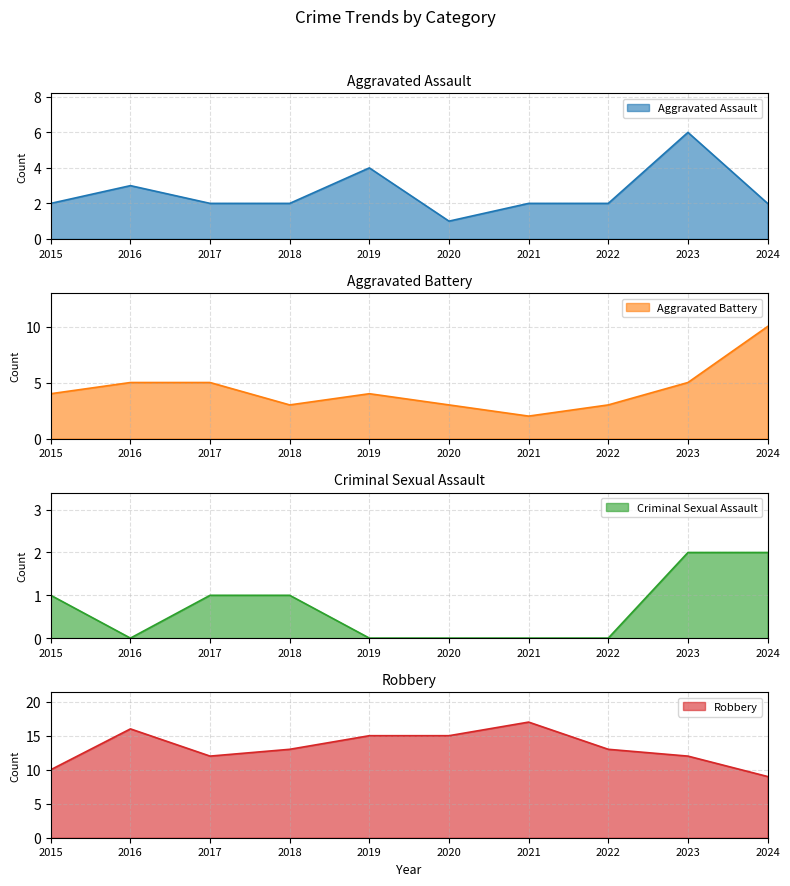

How many values in the Criminal Sexual Assault series exceed 1?

2